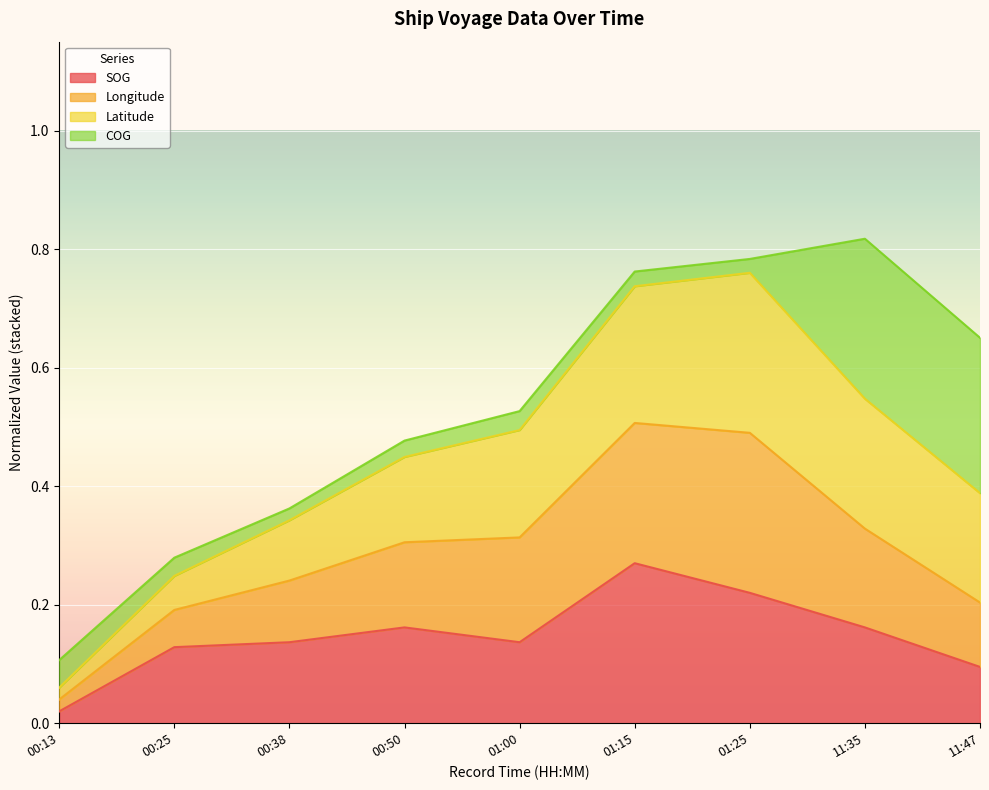

Which category has the highest value in the SOG series?

01:15